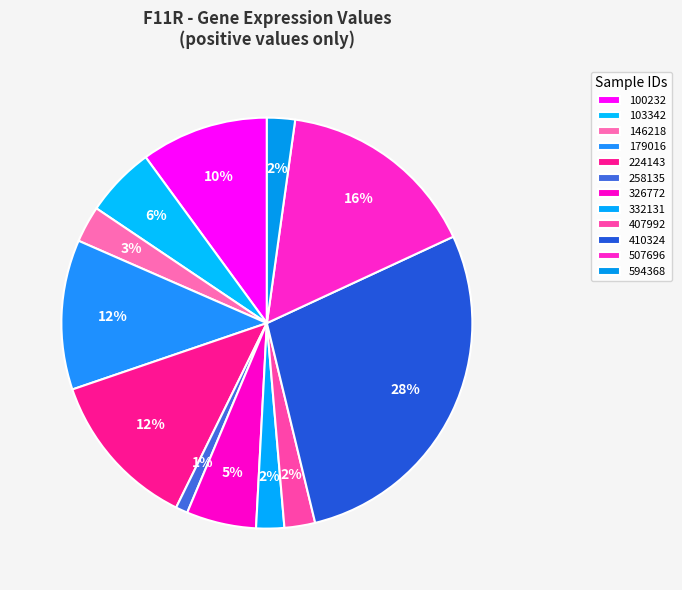

Does 410324 account for over 50% of the chart?

No